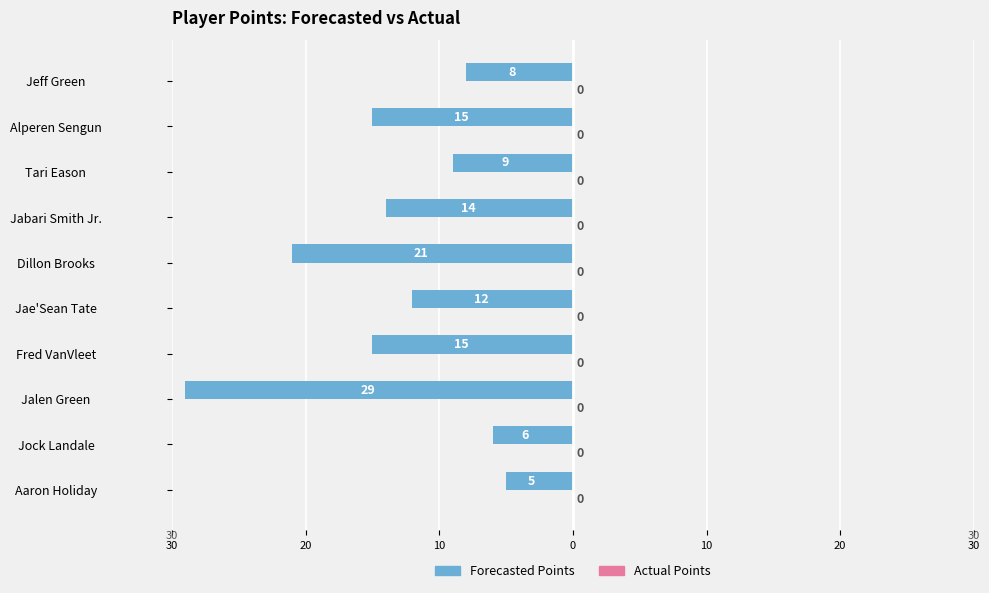

Does the chart contain any negative values?

Yes